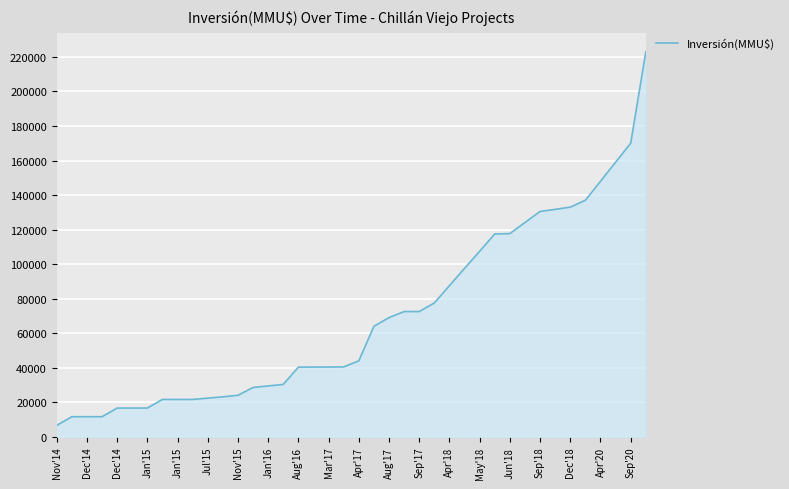

What is the difference between the maximum and minimum values?

216129